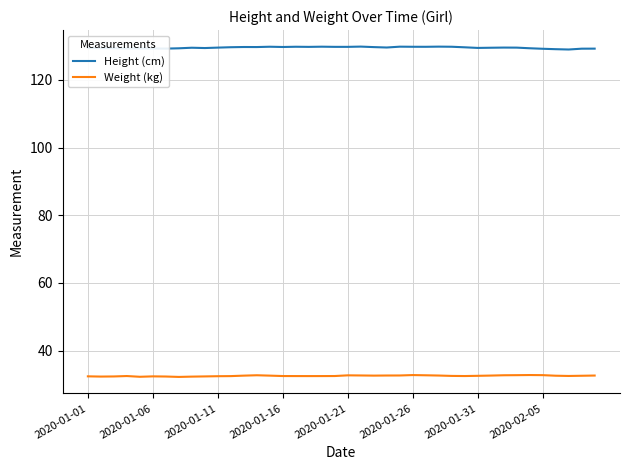

What are all the series names shown in the legend?

Height (cm), Weight (kg)